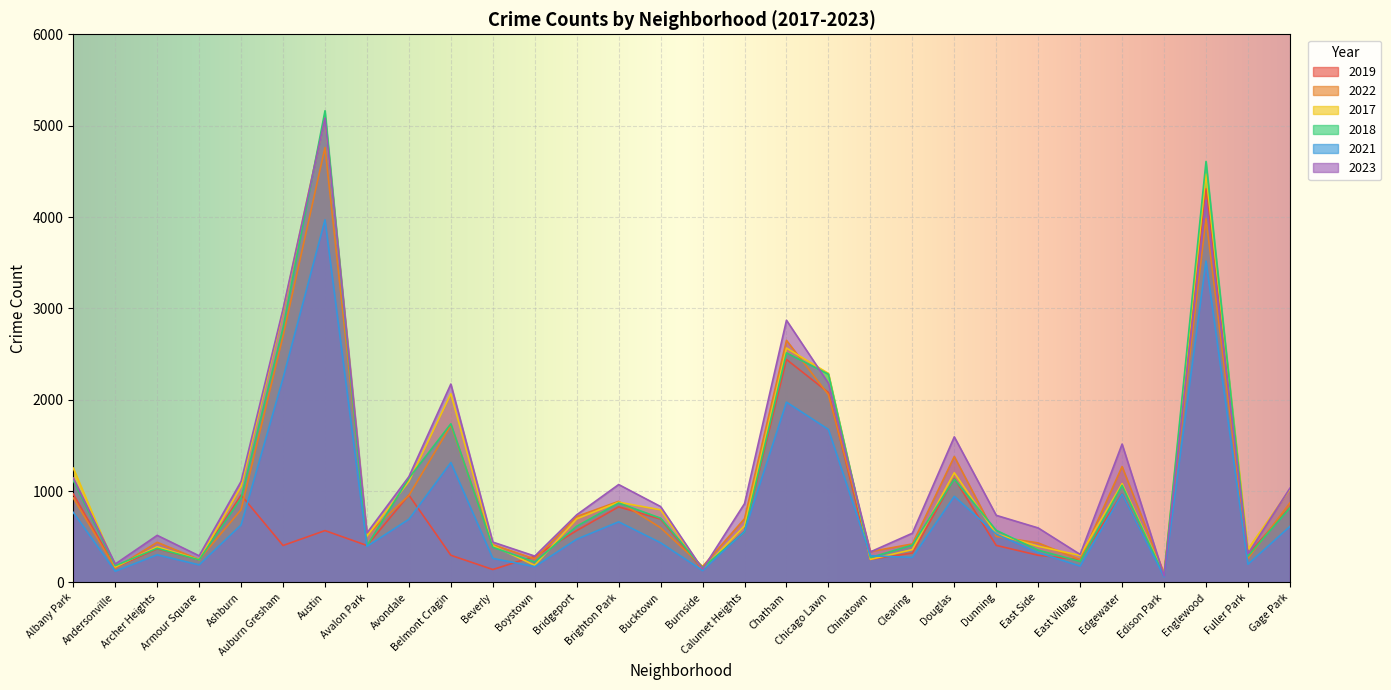

Between Avondale and Brighton Park, which series saw the biggest shift?

2018